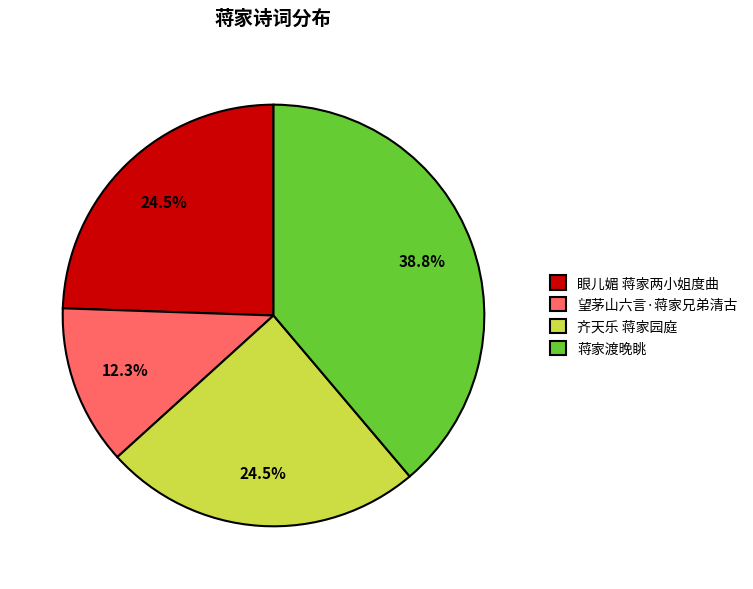

Approximately how many times larger is the value at 齐天乐 蒋家园庭 compared to 望茅山六言·蒋家兄弟清古?

2.0